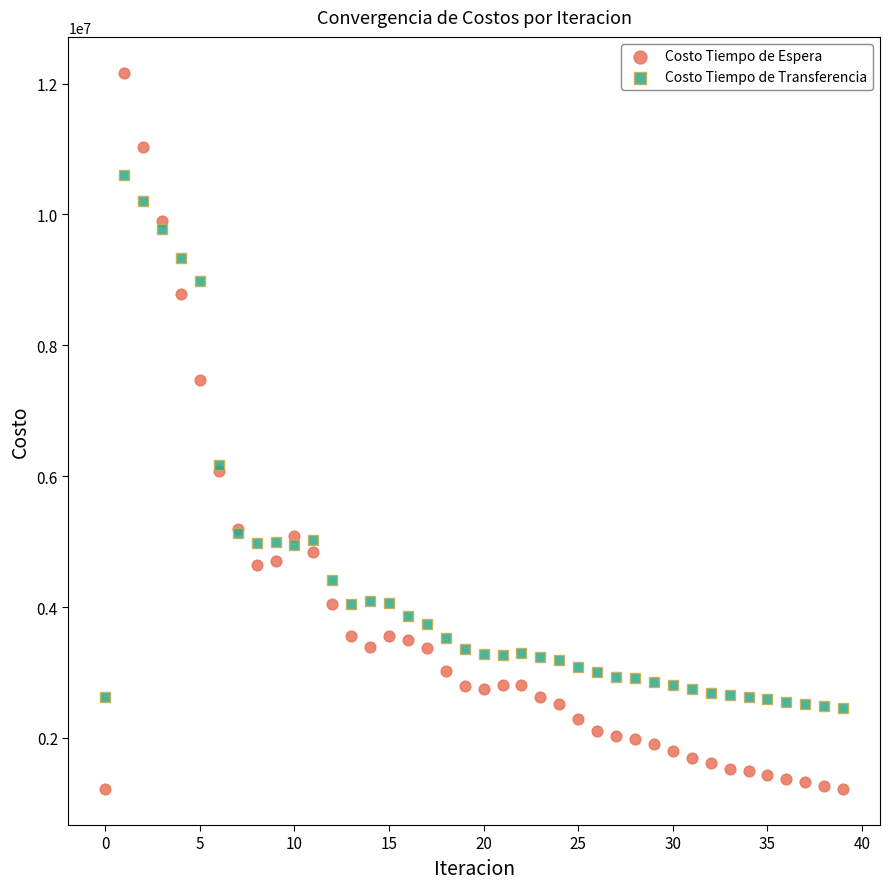

Which series contains the highest Y value?

Costo Tiempo de Espera